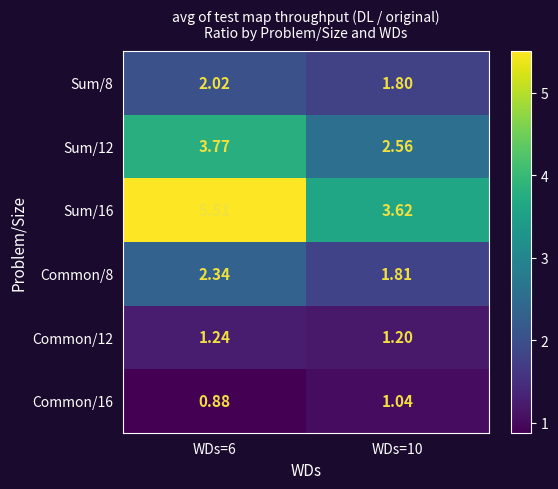

Which series changed the most between WDs=6 and WDs=10?

Sum/16